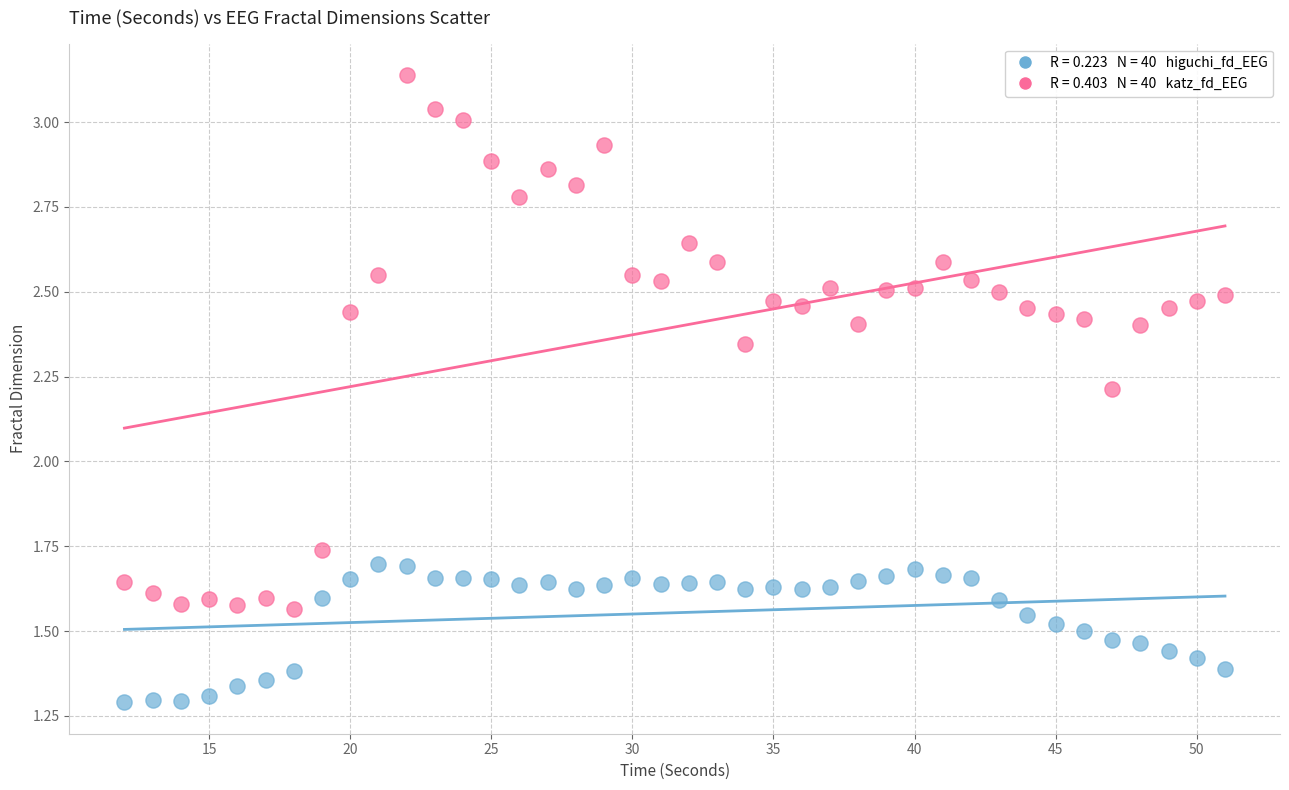

Across all series, what Y value is closest to 2?

2.2